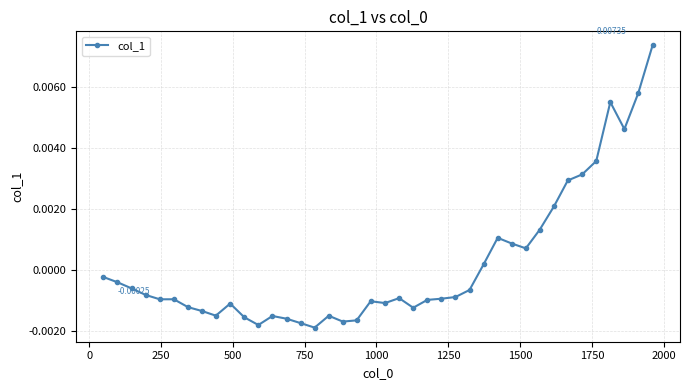

True or false: there are more than 1 points higher than both neighbors.

True